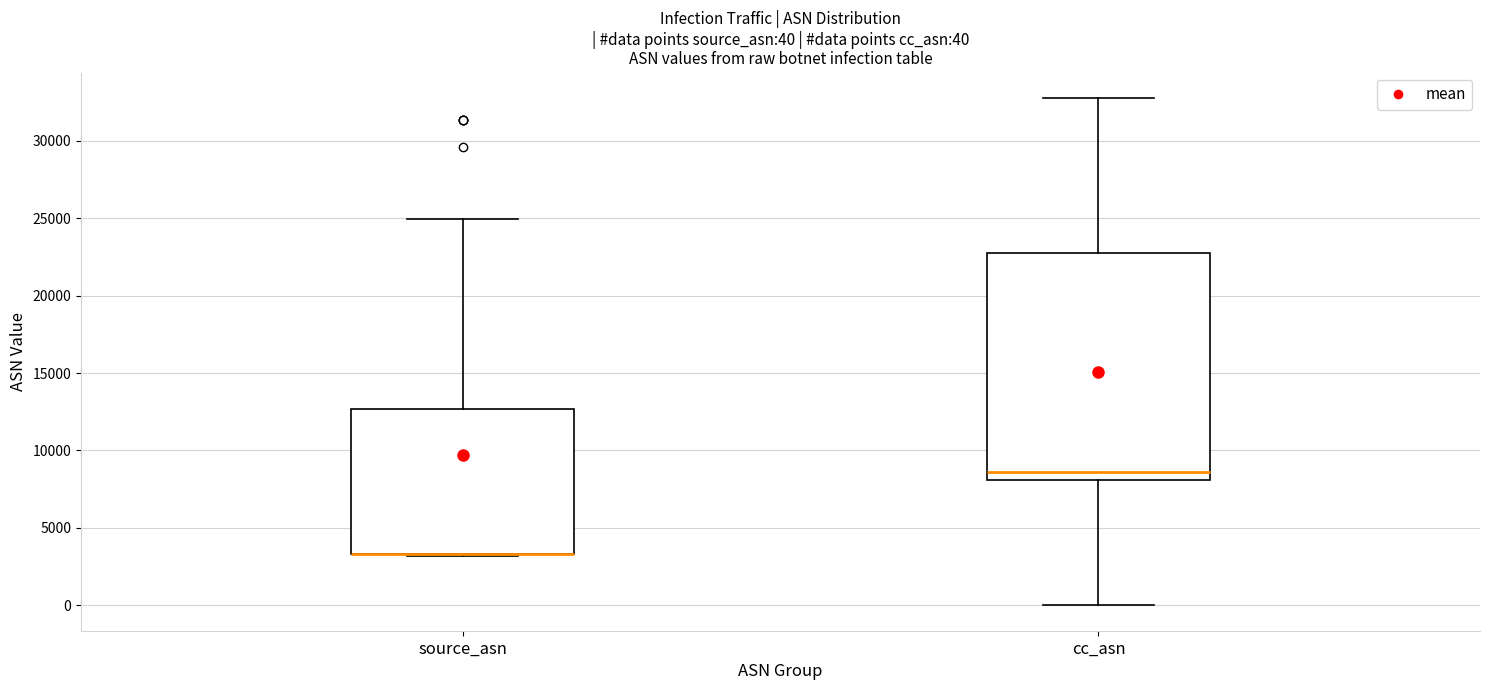

Which box is the tallest, from its lower edge to its upper edge?

cc_asn